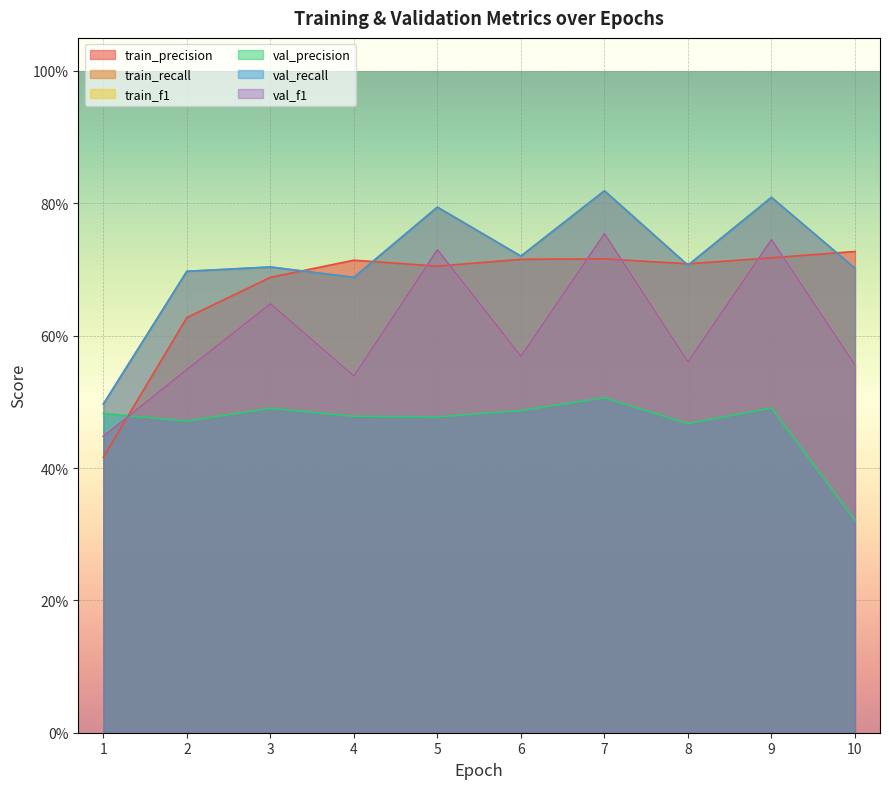

Which series has the largest total across all categories?

train_recall